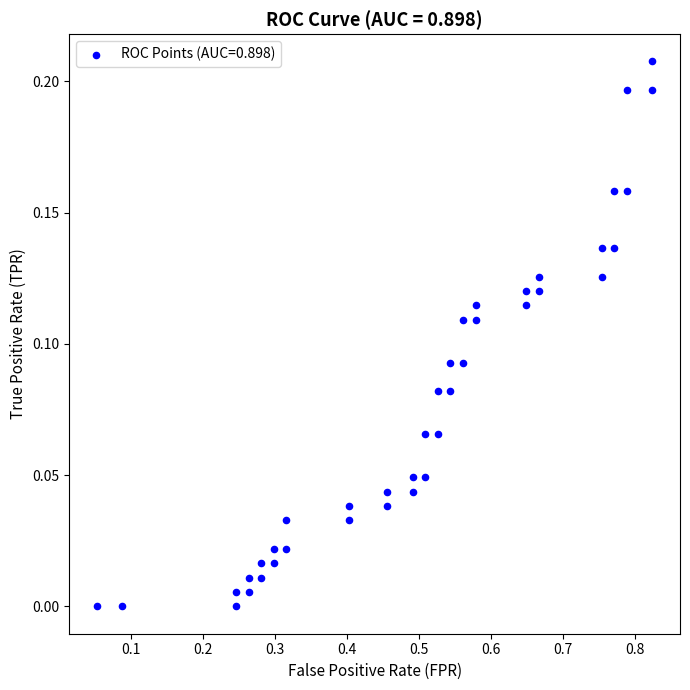

How many data points are displayed?

40